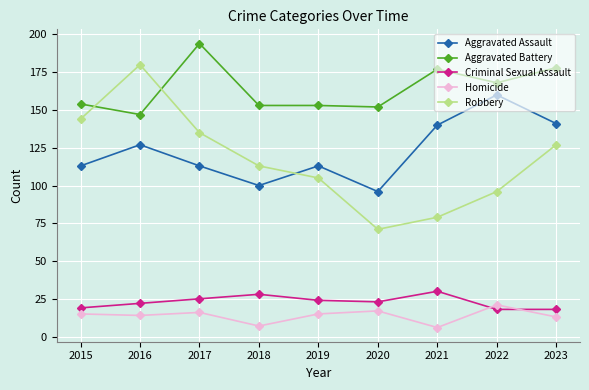

Between 2016 and 2022, which series saw the biggest shift?

Robbery